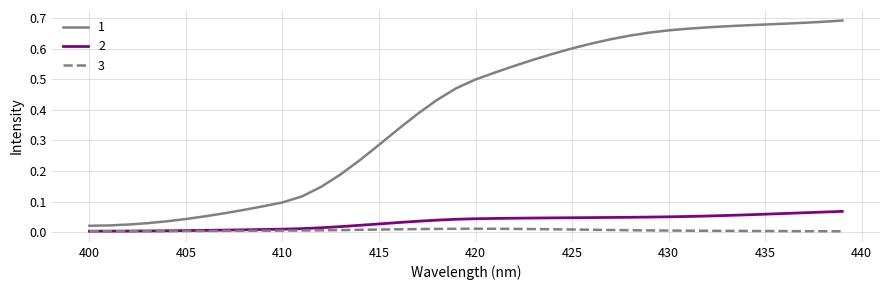

True or false: 2 and 1 cross at least once.

False